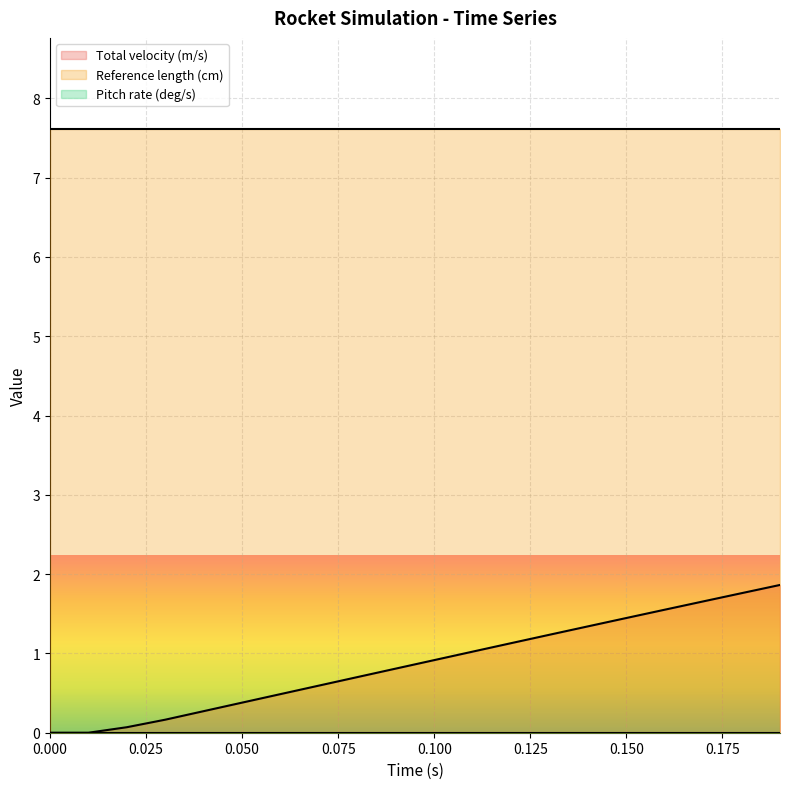

Which series has the largest range (max minus min)?

Total velocity (m/s)